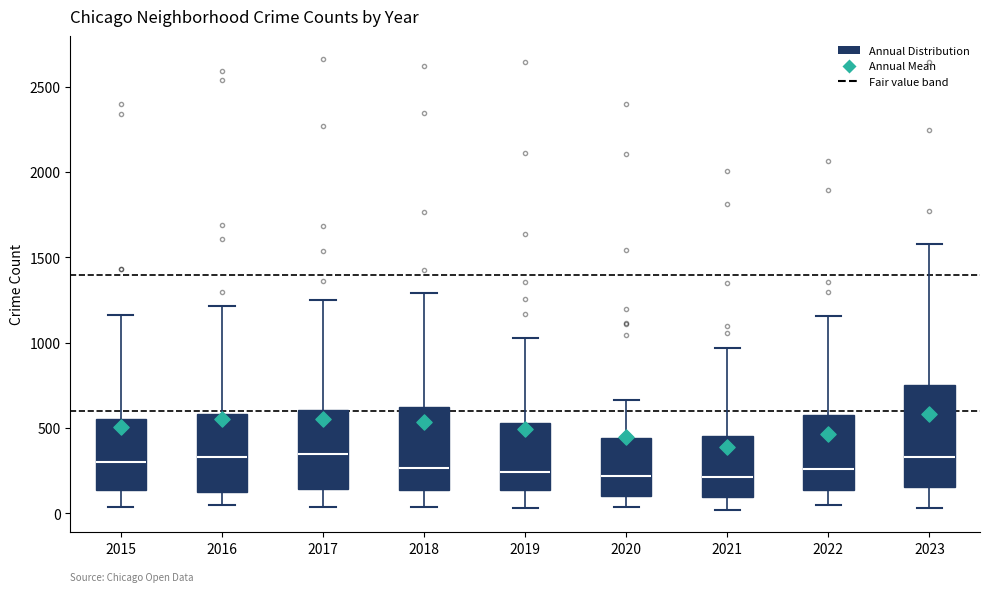

Reading left to right, transcribe this box plot: for each box, give where its median line is, the range the box spans, and where its two whiskers end, as read against the y-axis. The values are not printed on the chart, so give them approximately, as read against the axis.

2015: median 300, box 150 to 550, whiskers 50 to 1150
2016: median 350, box 150 to 600, whiskers 50 to 1200
2017: median 350, box 150 to 600, whiskers 50 to 1250
2018: median 250, box 150 to 600, whiskers 50 to 1300
2019: median 250, box 150 to 550, whiskers 50 to 1050
2020: median 200, box 100 to 450, whiskers 50 to 650
2021: median 200, box 100 to 450, whiskers 0 to 950
2022: median 250, box 150 to 600, whiskers 50 to 1150
2023: median 350, box 150 to 750, whiskers 50 to 1600